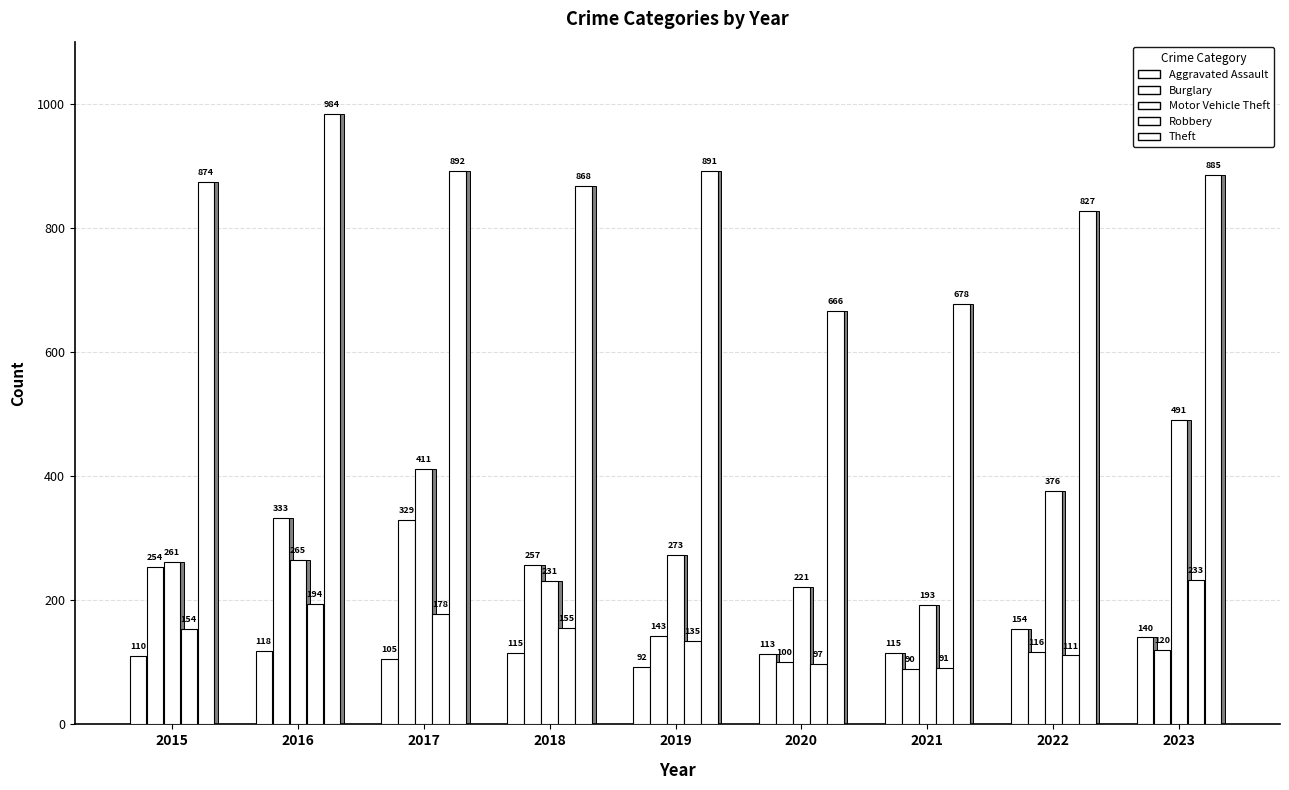

Is it true that Motor Vehicle Theft equals 491 at 2023?

True